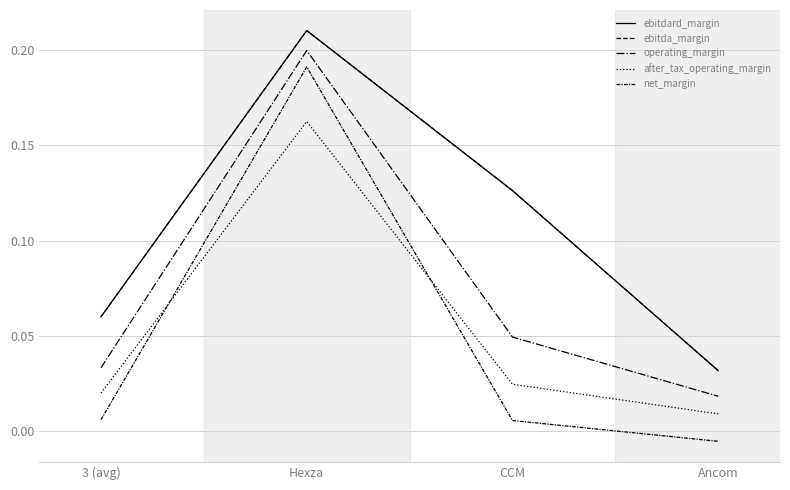

At which category does the chart reach its minimum across all series?

Ancom